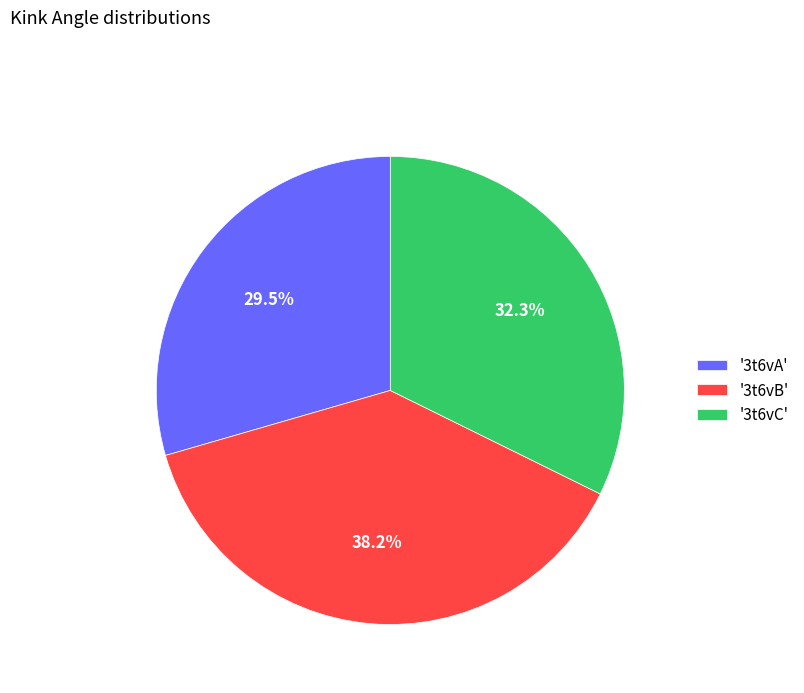

Which has a higher value, '3t6vB' or '3t6vC'?

'3t6vB'